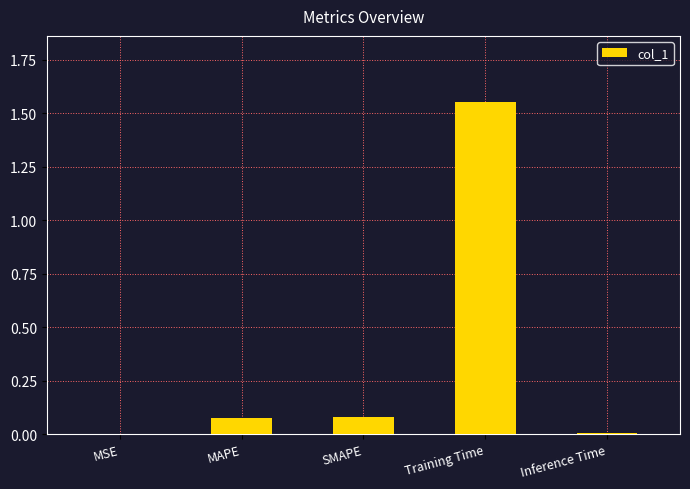

Which has a higher value, MSE or Training Time?

Training Time